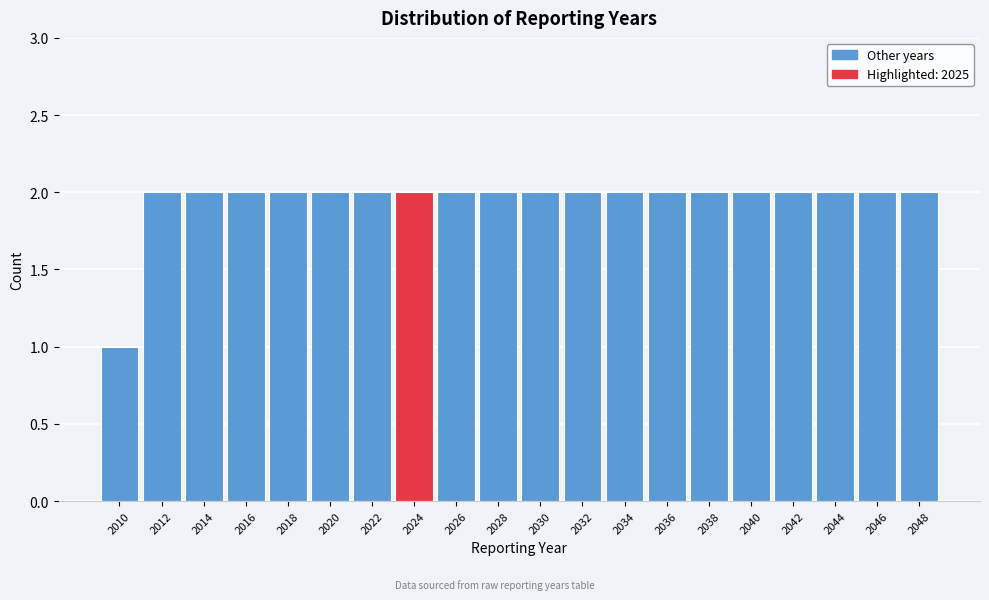

Reading right to left, transcribe all the data shown in this chart.

2	2	2	2	2	2	2	2	2	2	2	2	2	2	2	2	2	2	2	1